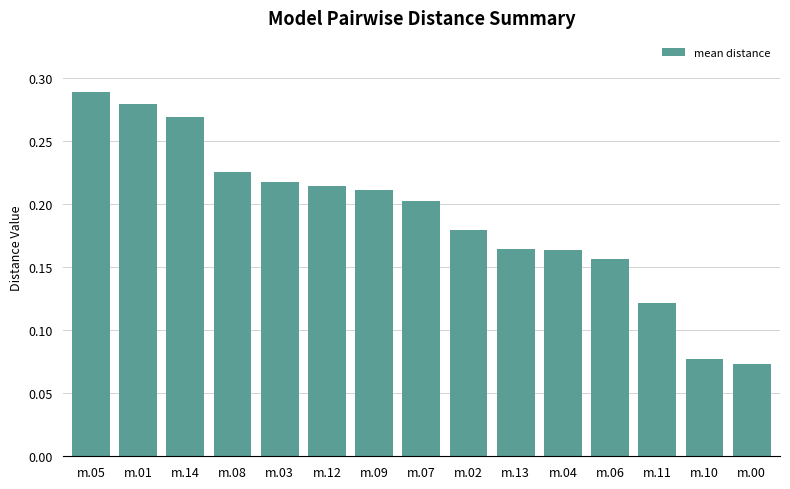

Between m.01 and m.11, which is larger?

m.01